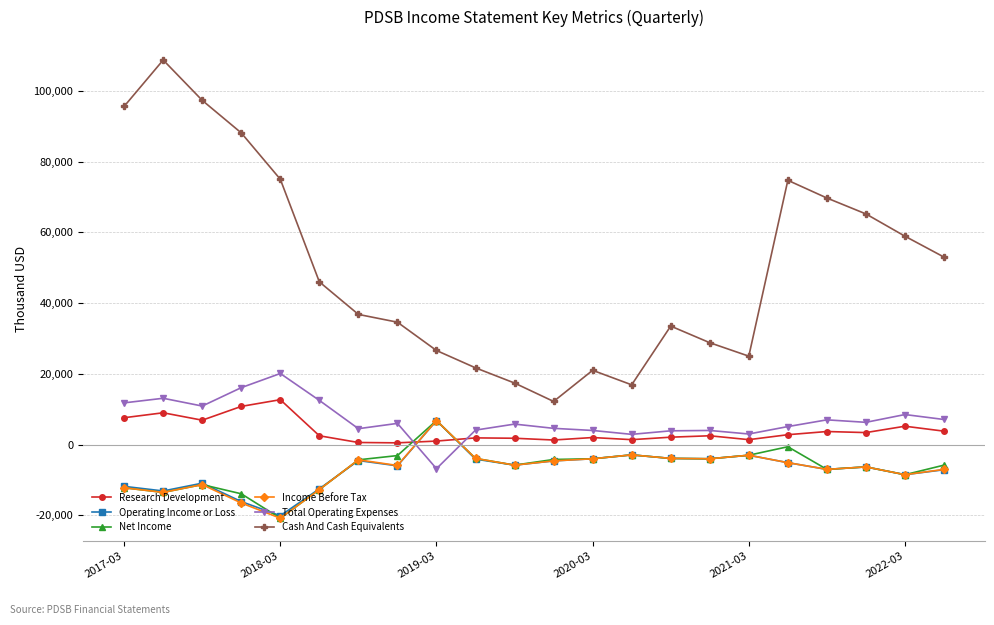

Which series has the widest spread of values?

Cash And Cash Equivalents